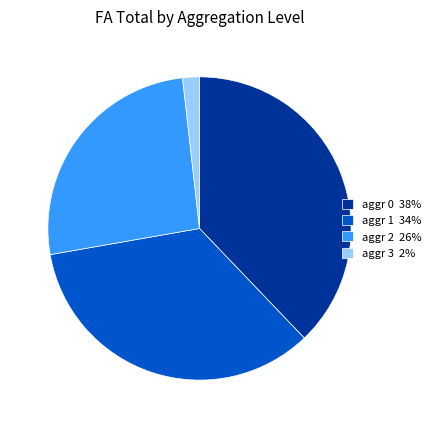

Is there any slice that represents more than half of the pie?

No